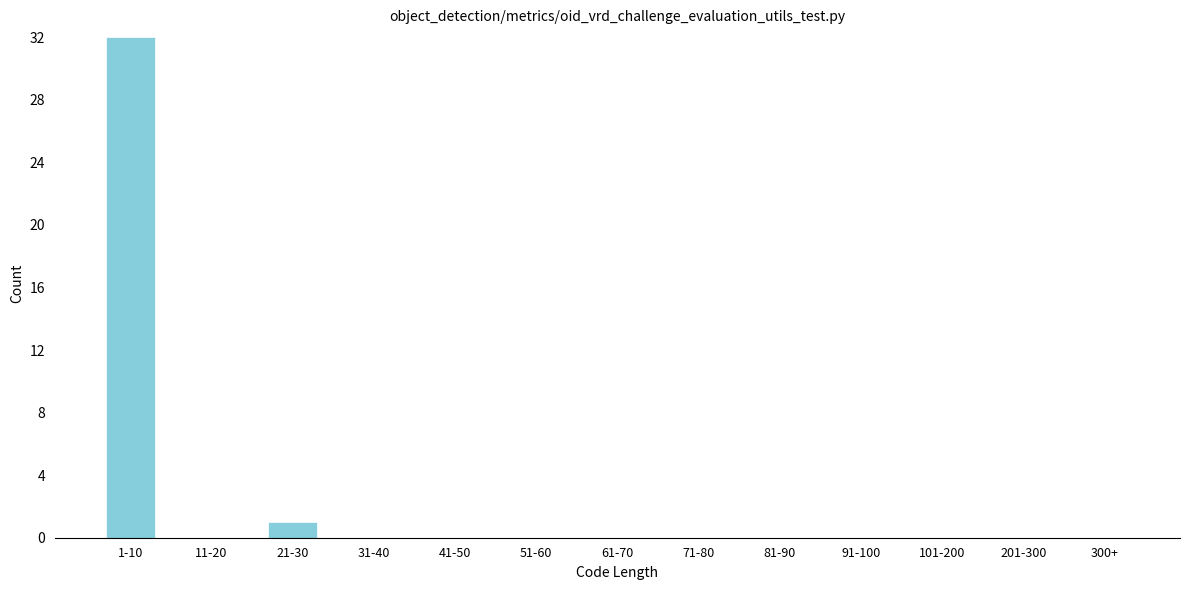

Reading right to left, transcribe all the data shown in this chart.

300+=0	201-300=0	101-200=0	91-100=0	81-90=0	71-80=0	61-70=0	51-60=0	41-50=0	31-40=0	21-30=1	11-20=0	1-10=32